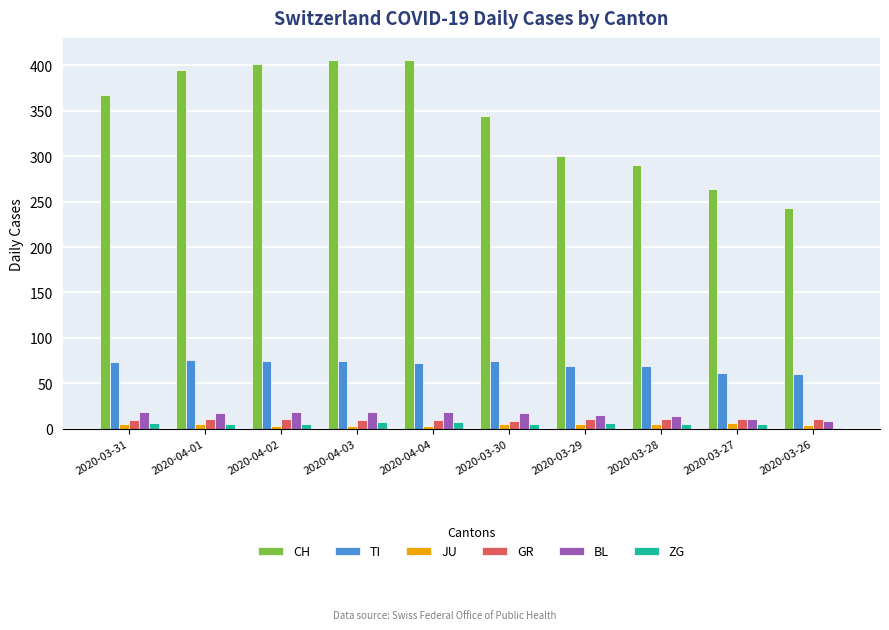

The value of TI at 2020-03-28 is 120. True or false?

False